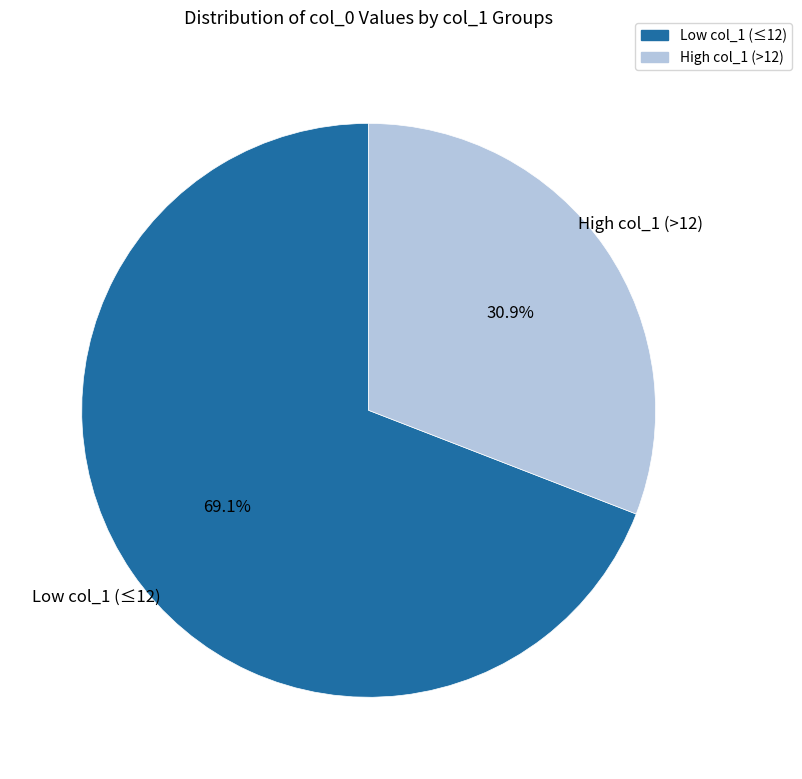

Is there a majority slice in this chart?

Yes